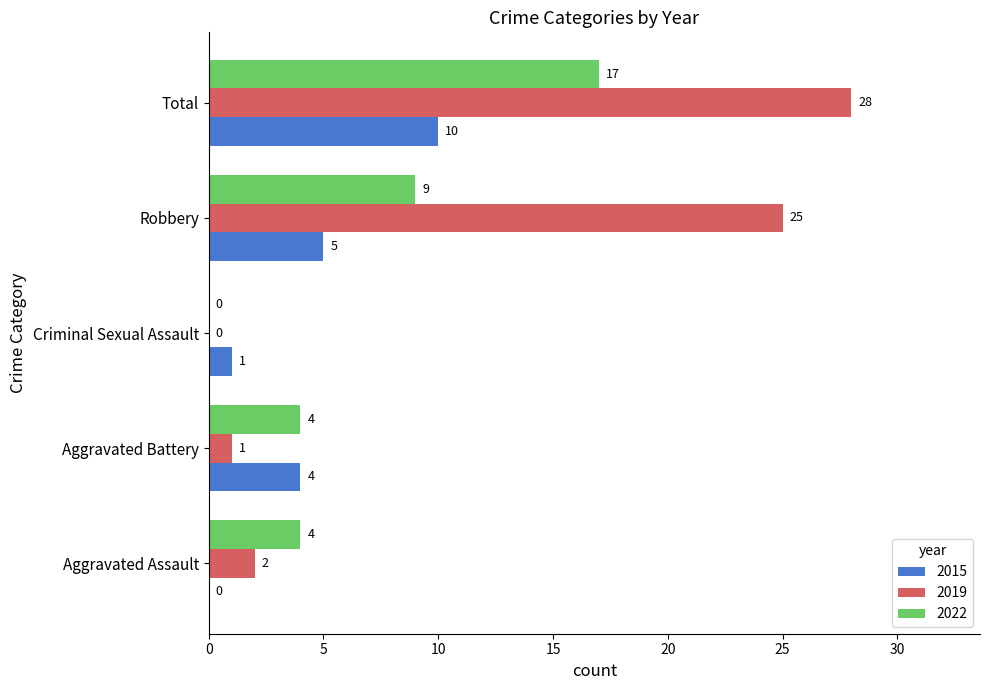

What value does the 2022 series have at Aggravated Battery?

4